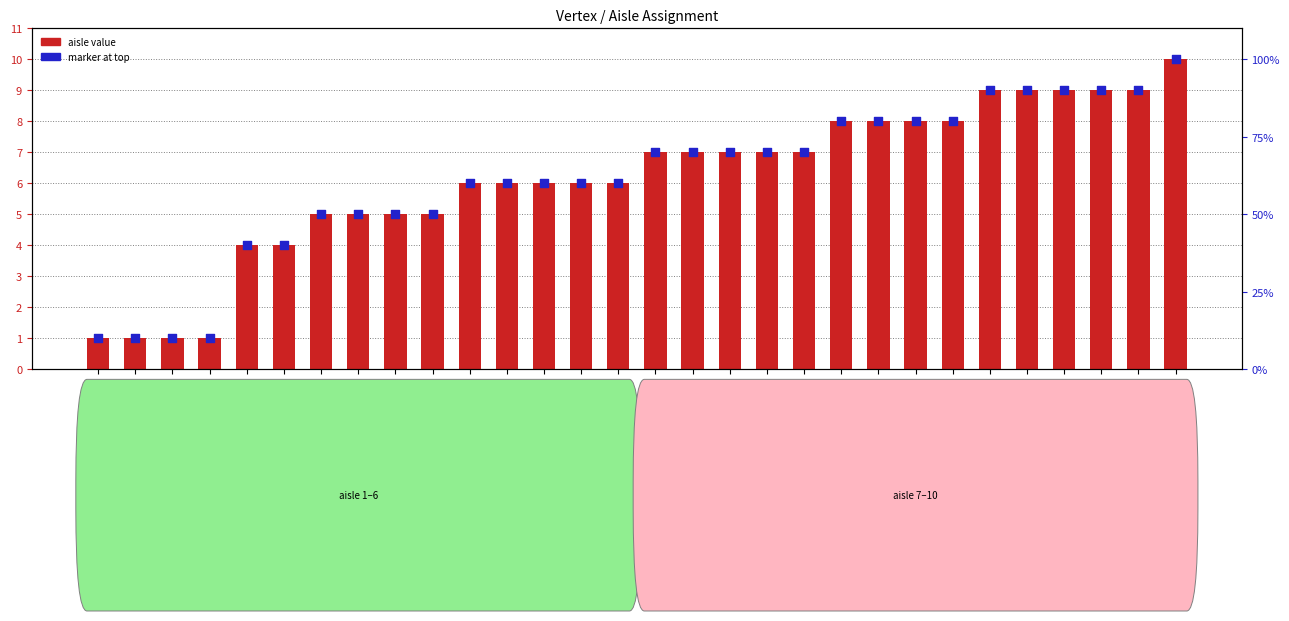

Which series has the largest total across all categories?

aisle